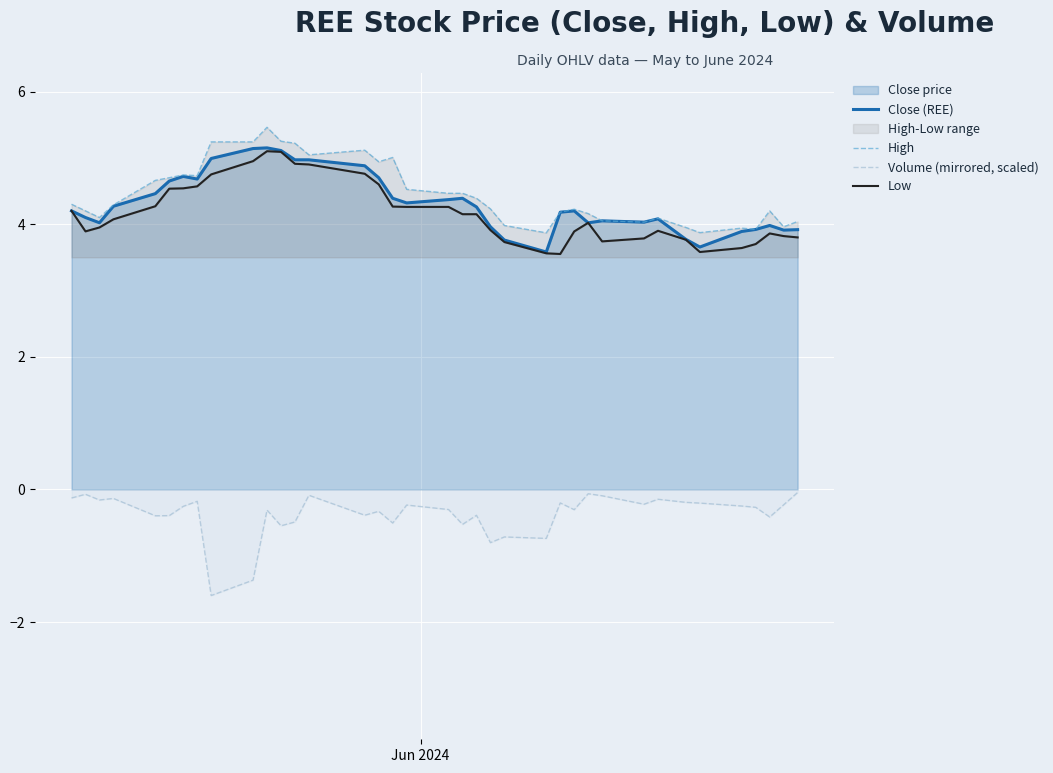

True or false: Volume (mirrored, scaled) and Close (REE) intersect in this chart.

False